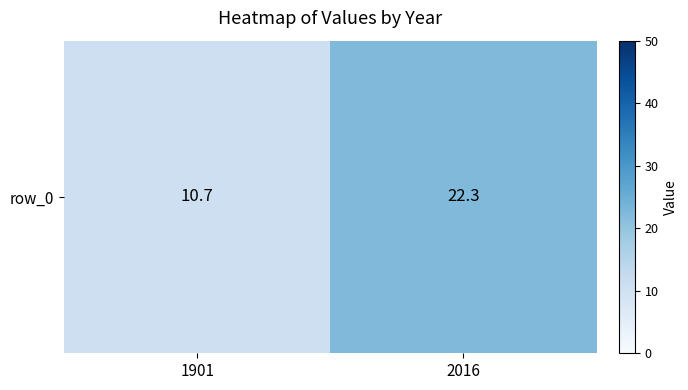

At which label is the value closest to 16?

1901